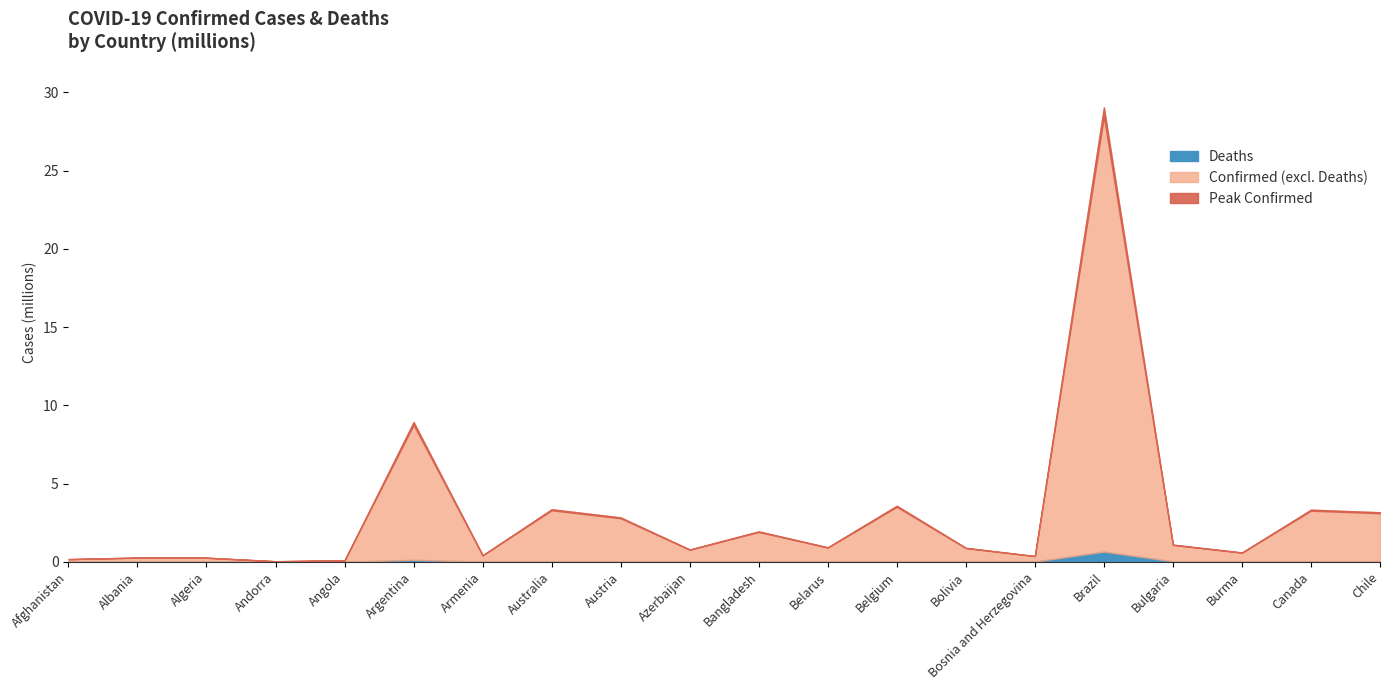

Does the chart have visible grid lines?

No